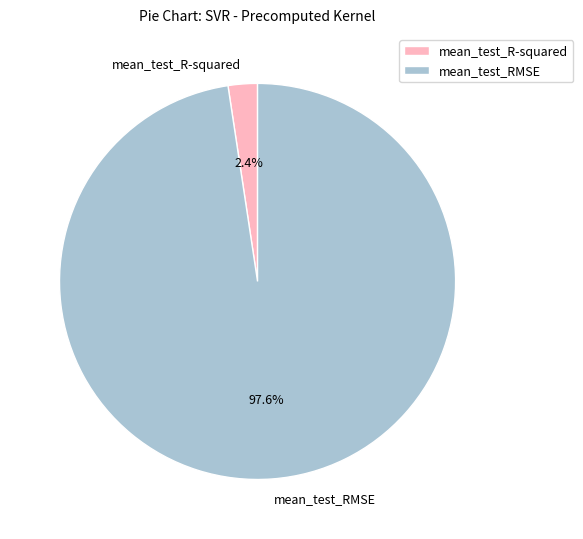

Is it true that mean_test_RMSE is 87% of the pie?

False